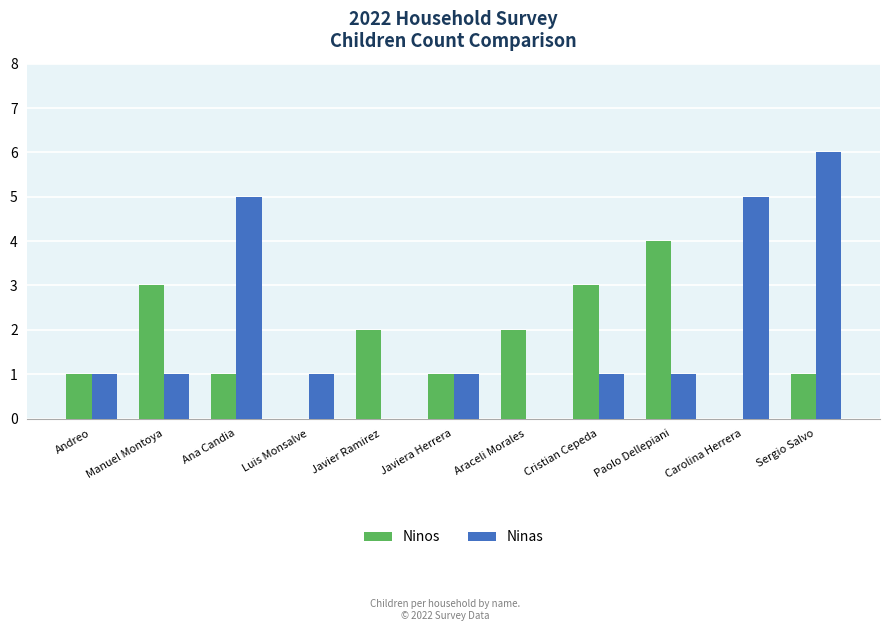

How many groups of bars are there?

11